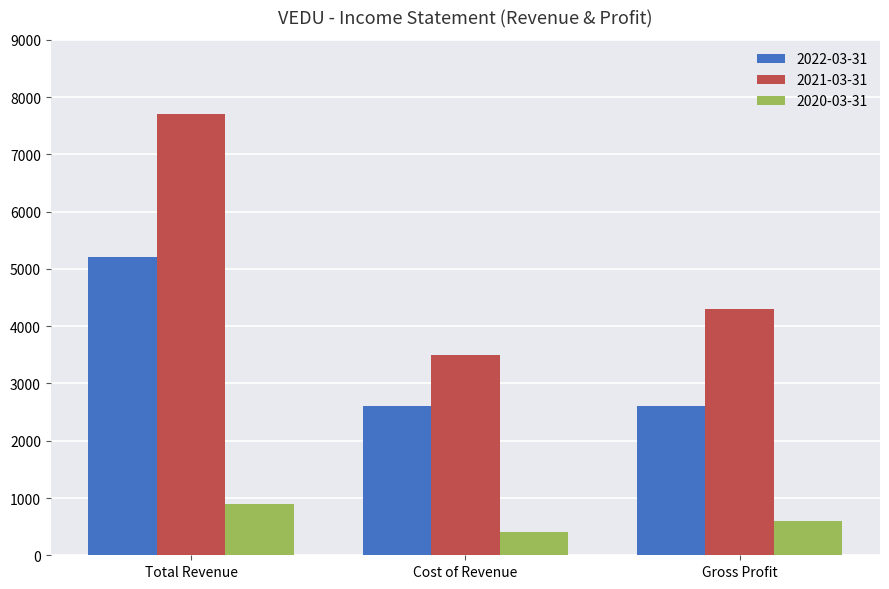

What is the difference between the maximum and minimum values in the 2022-03-31 series?

2600